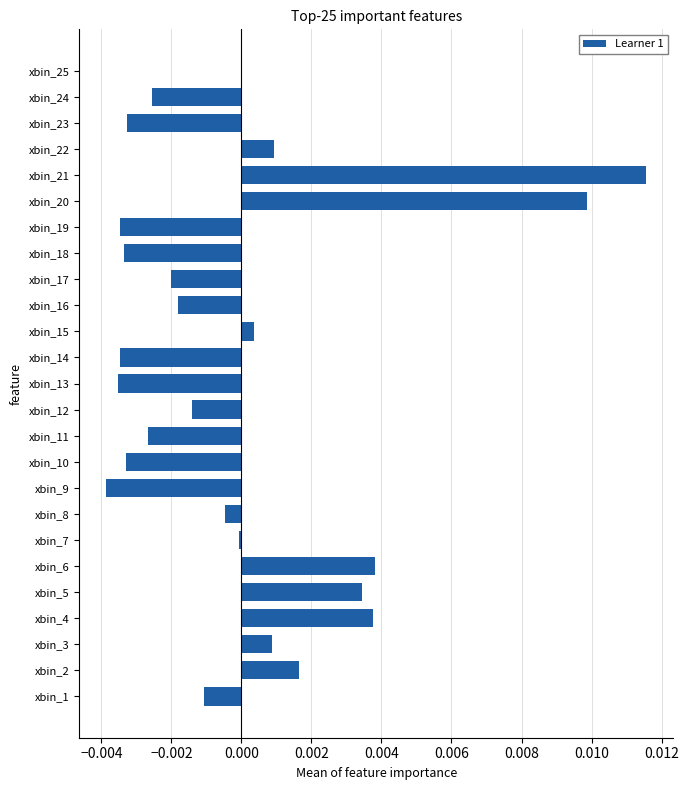

Which has a higher value, xbin_4 or xbin_22?

xbin_4